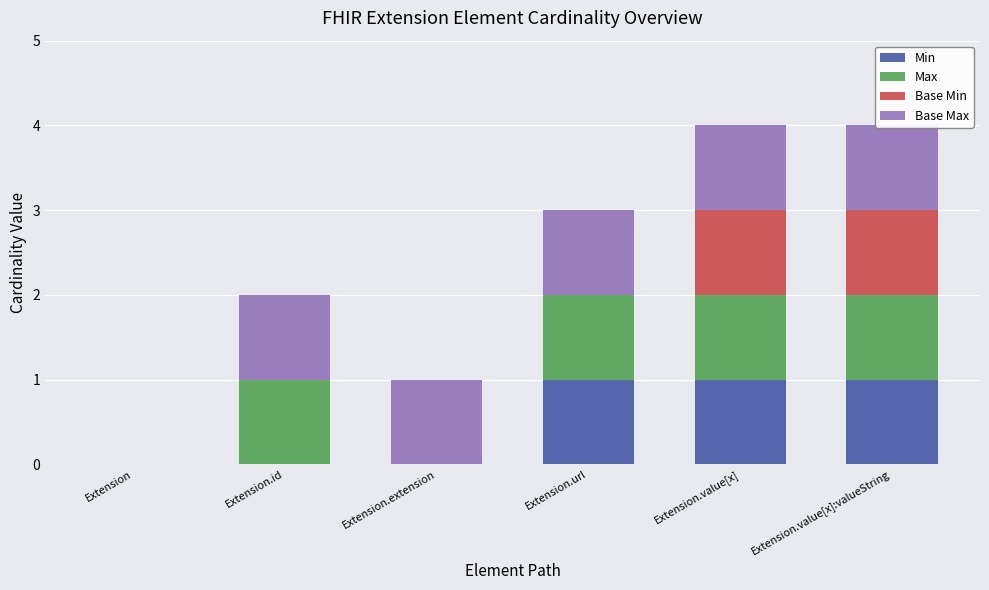

Which series has the widest spread of values?

Min